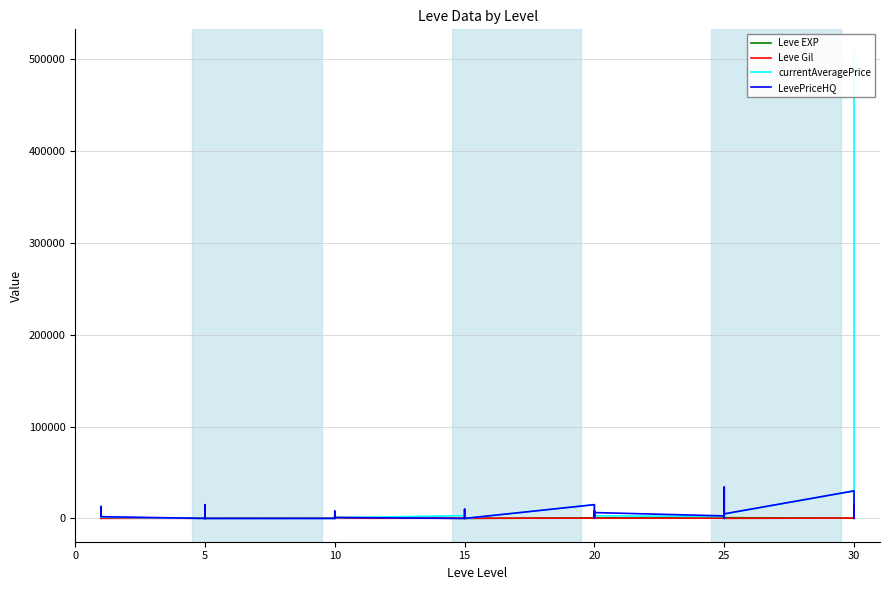

The value of Leve Gil at 25 is 168.3. True or false?

False